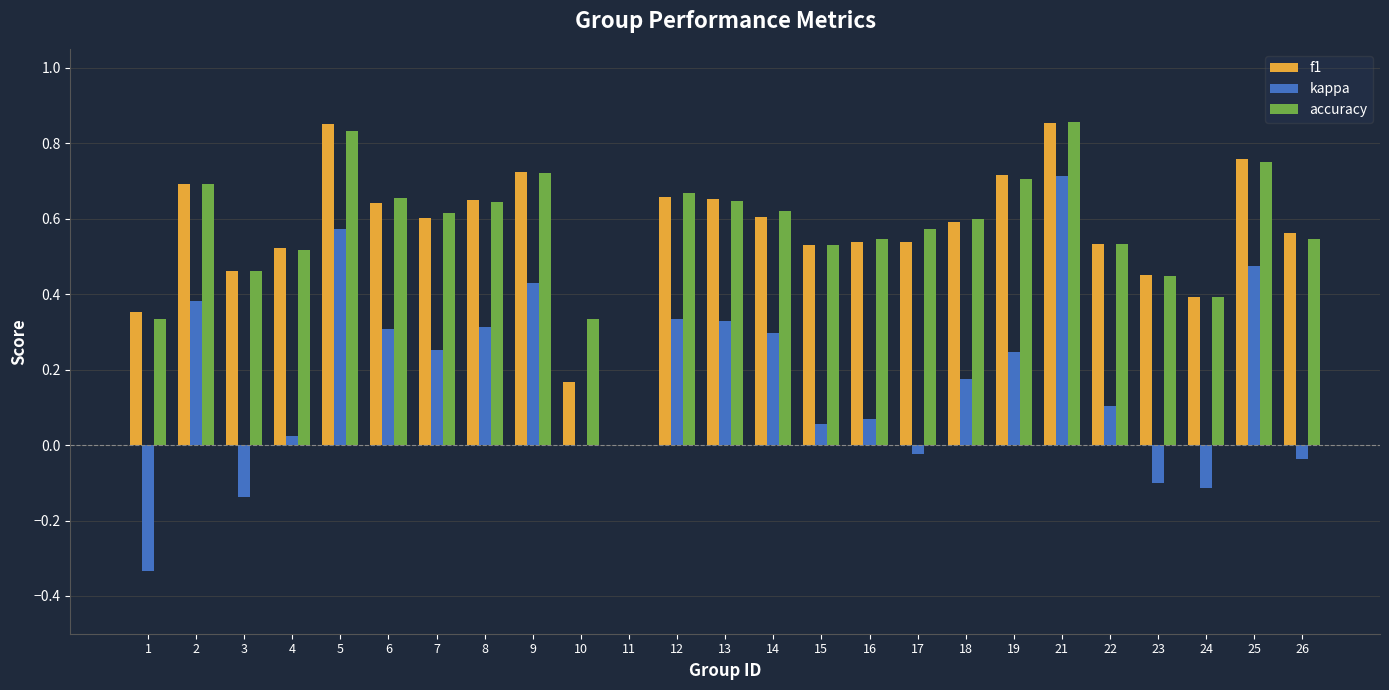

Which series changed the most between 4 and 19?

kappa